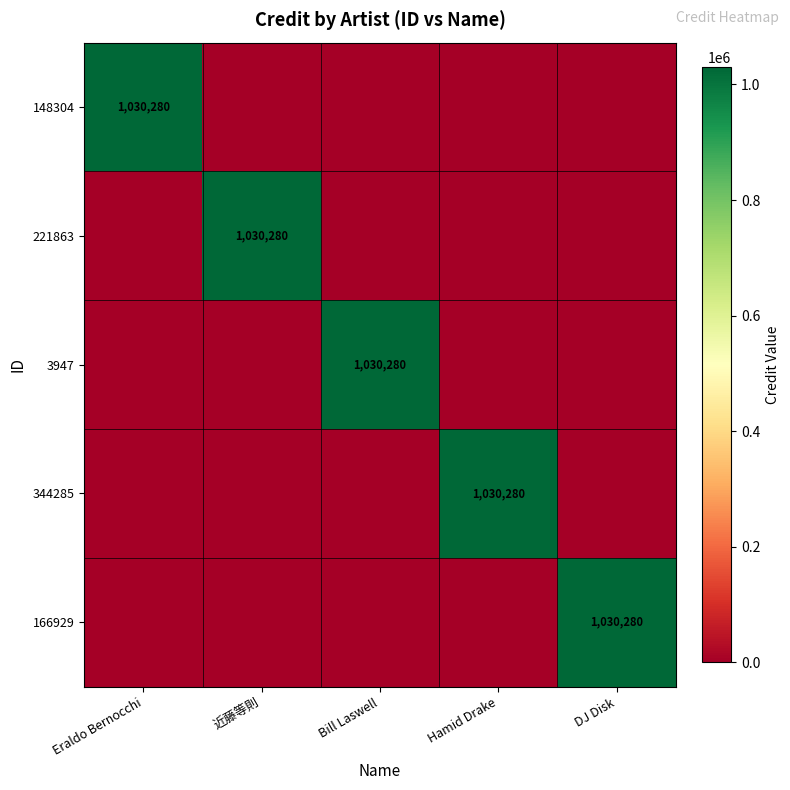

The 344285 series shows 372728 at Hamid Drake. True or false?

False